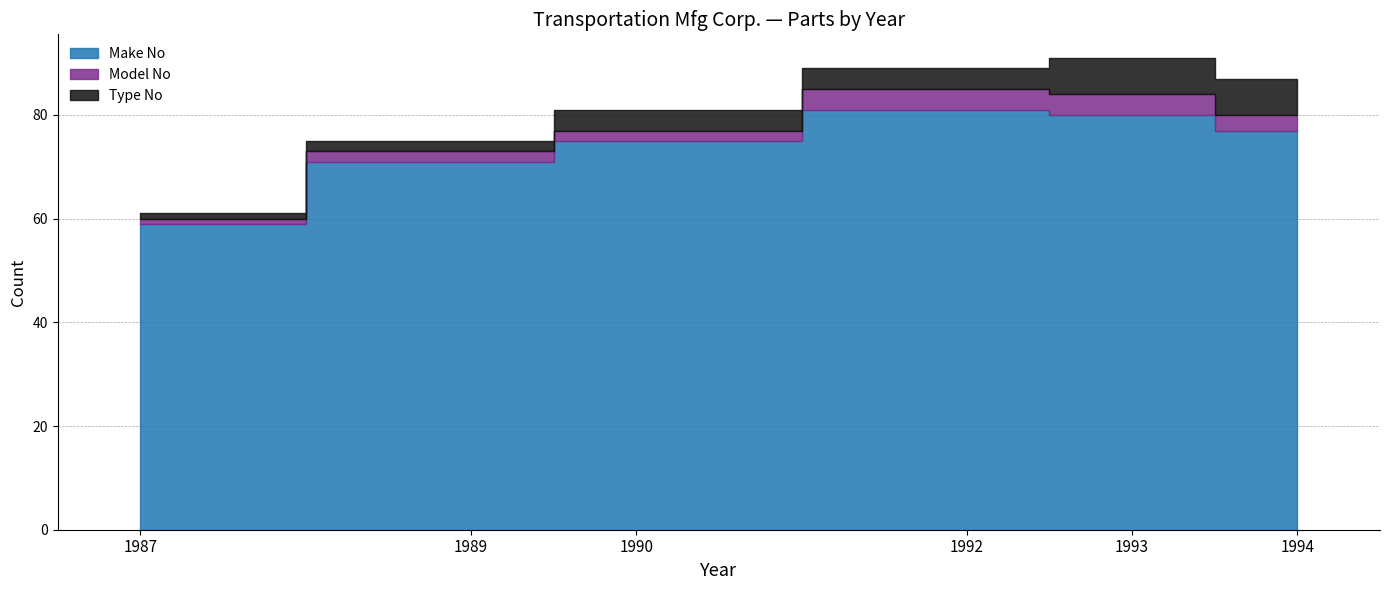

Is it true that Type No equals 13 at 1993?

False